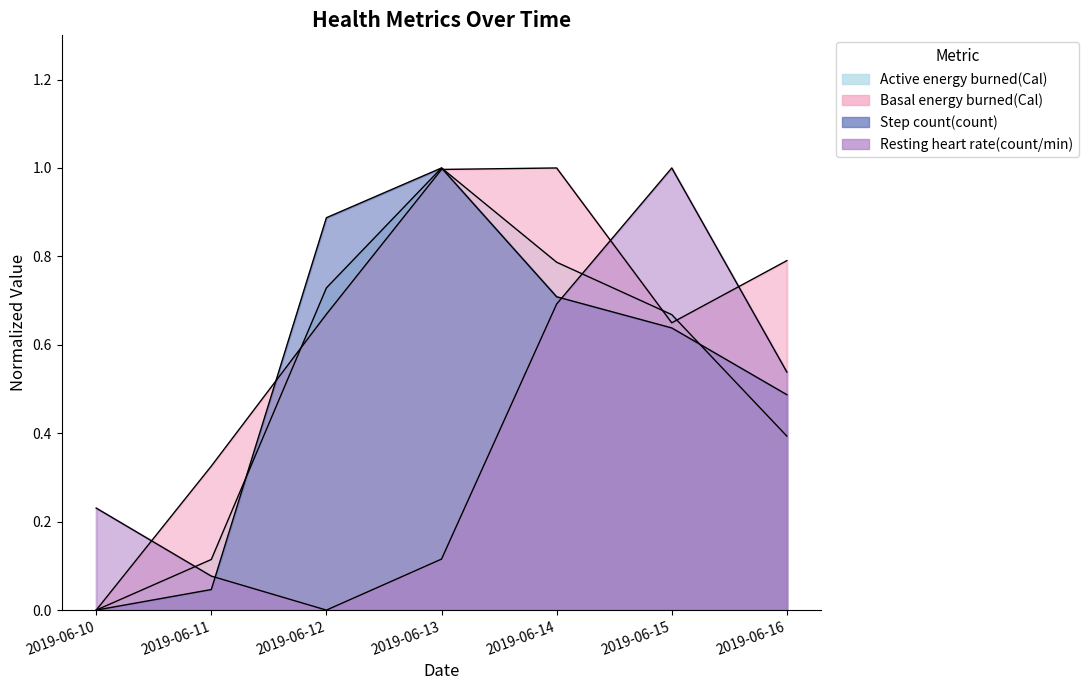

What is the value of the Basal energy burned(Cal) point at the 6th from the left?

0.6